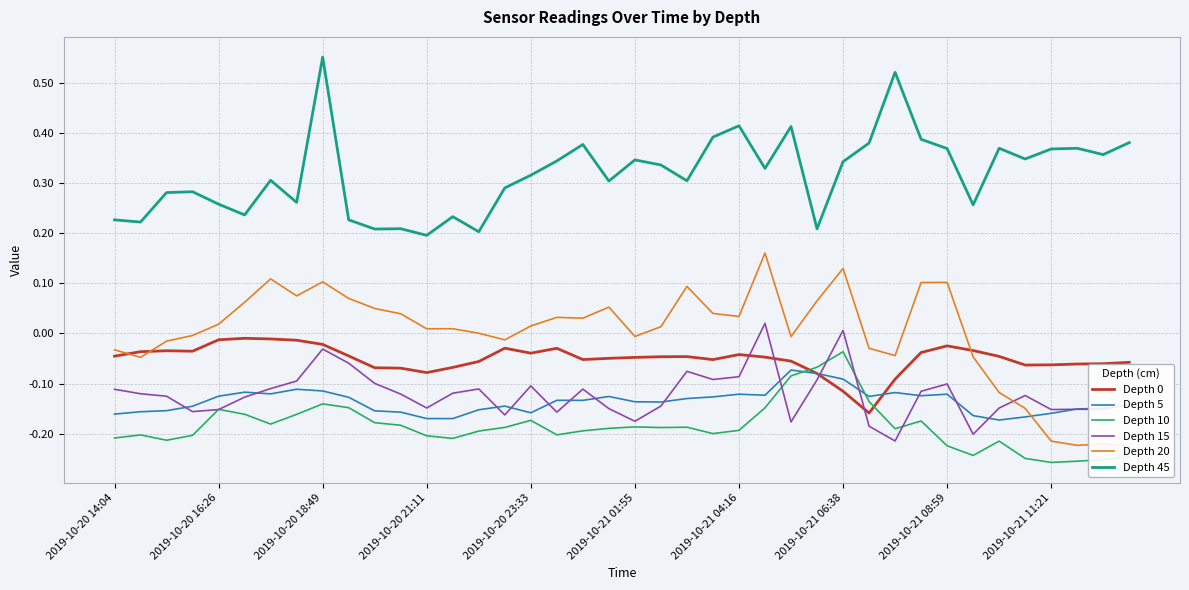

Which series has the widest spread of values?

Depth 20